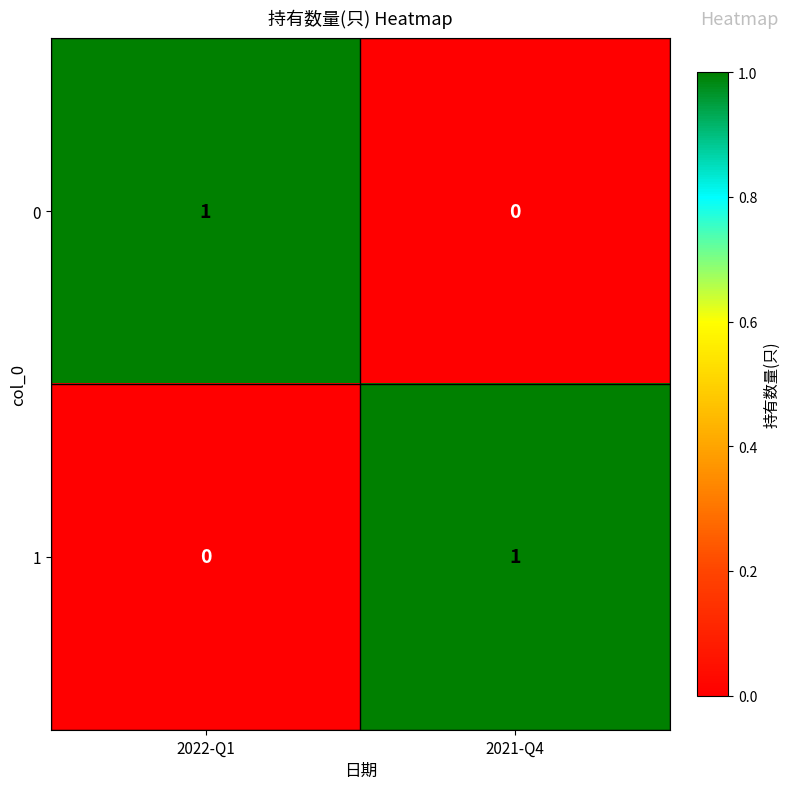

What is the maximum value shown in the chart?

1